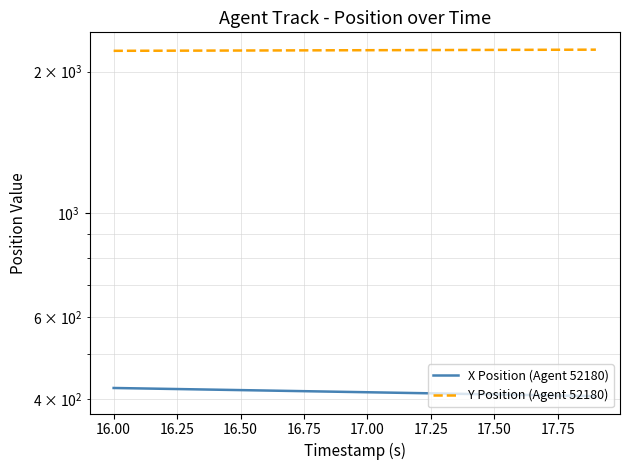

Reading left to right, list all the values displayed in this chart.

X Position (Agent 52180): 422.8	422.0	421.1	420.2	419.3	418.4	417.6	416.7	415.8	414.9	414.1	413.2	412.3	411.4	410.5	409.7	408.8	407.9	407.0	406.1
Y Position (Agent 52180): 2216.6	2217.3	2217.9	2218.6	2219.3	2219.9	2220.6	2221.3	2221.9	2222.6	2223.3	2224.0	2224.6	2225.3	2226.0	2226.6	2227.3	2228.0	2228.7	2229.3